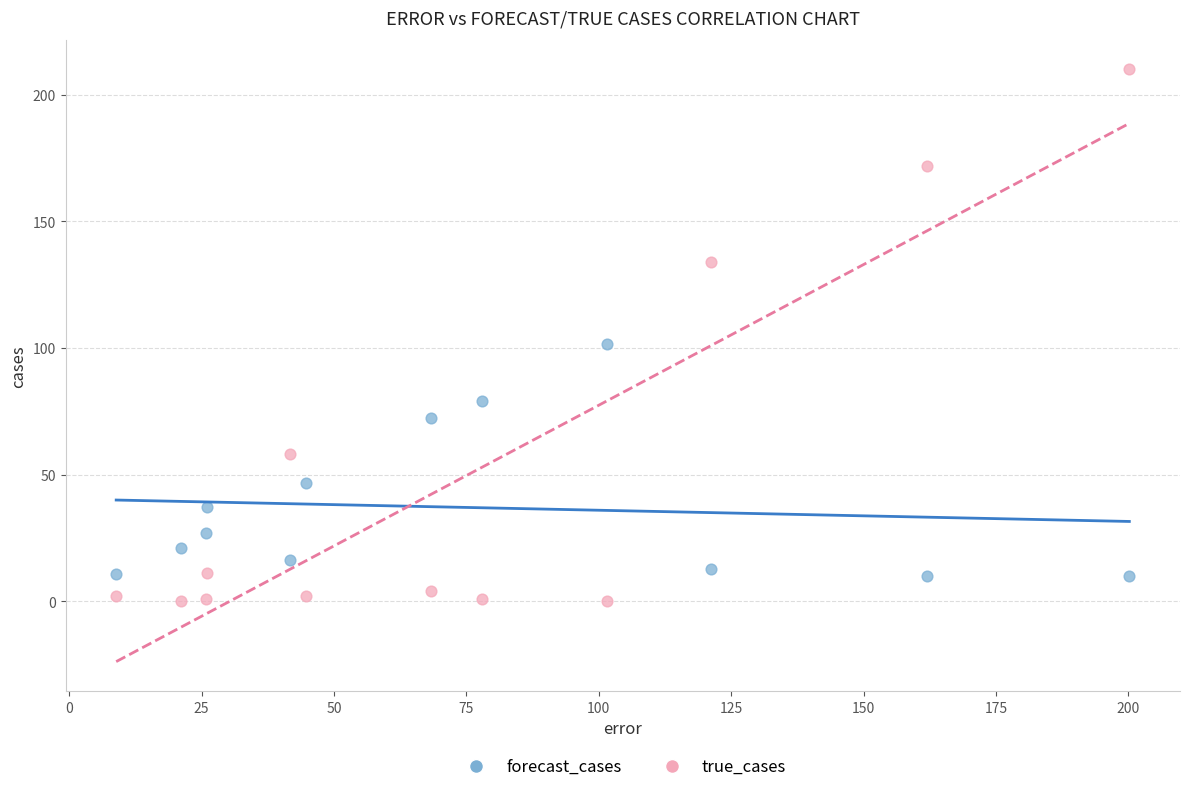

Across all data points, what is the range of Y values (max minus min)?

210.0